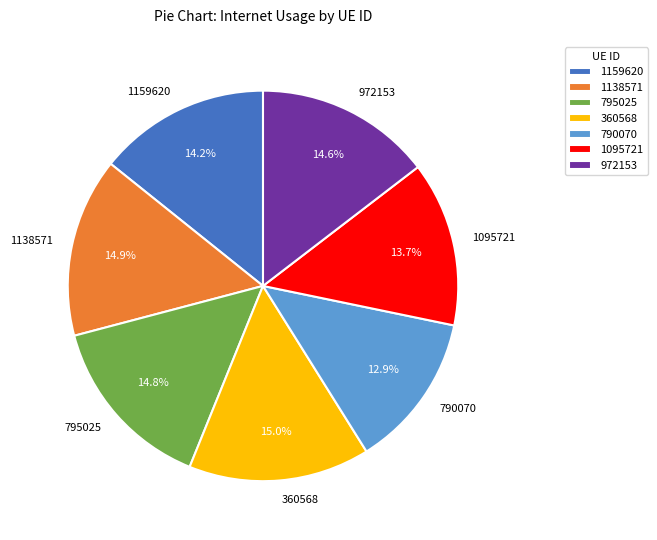

The 972153 slice represents 7% of the pie. True or false?

False